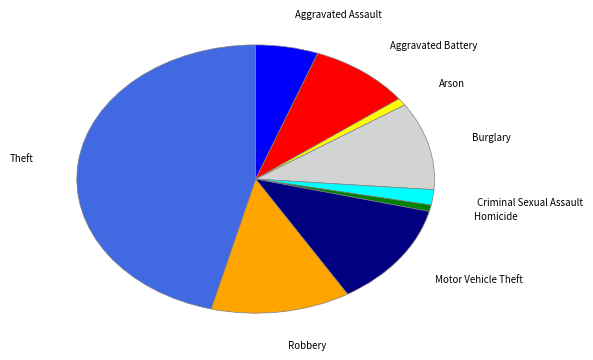

Is there a majority slice in this chart?

No